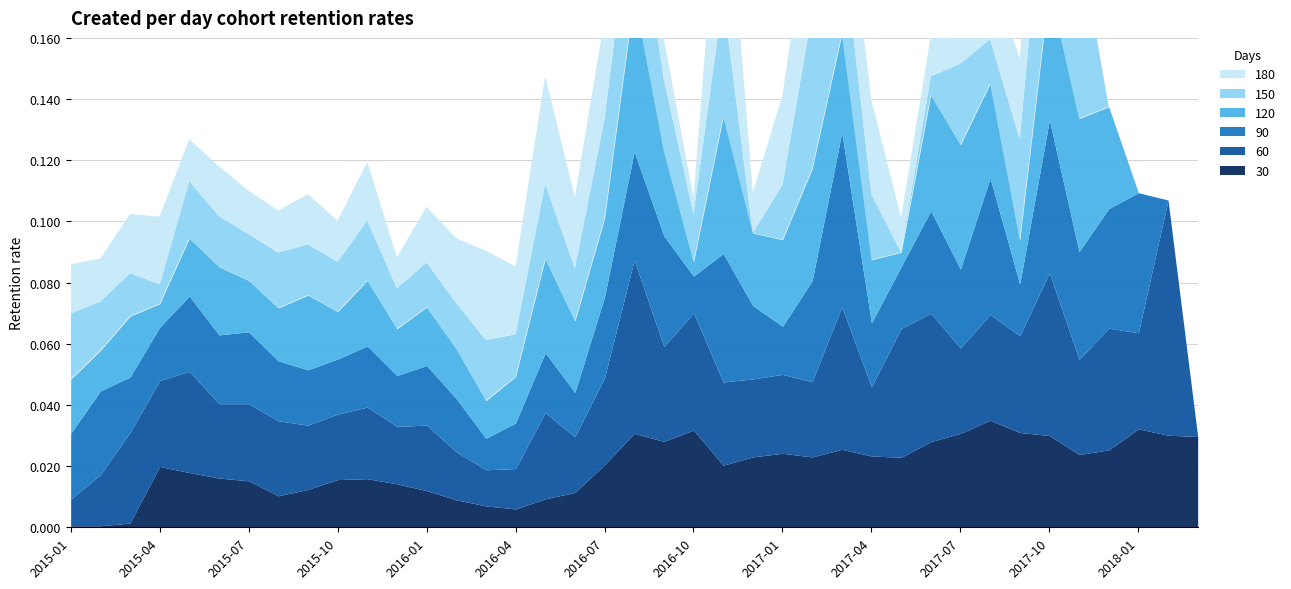

List the series in order of their peak value, lowest first.

30, 120, 90, 180, 150, 60